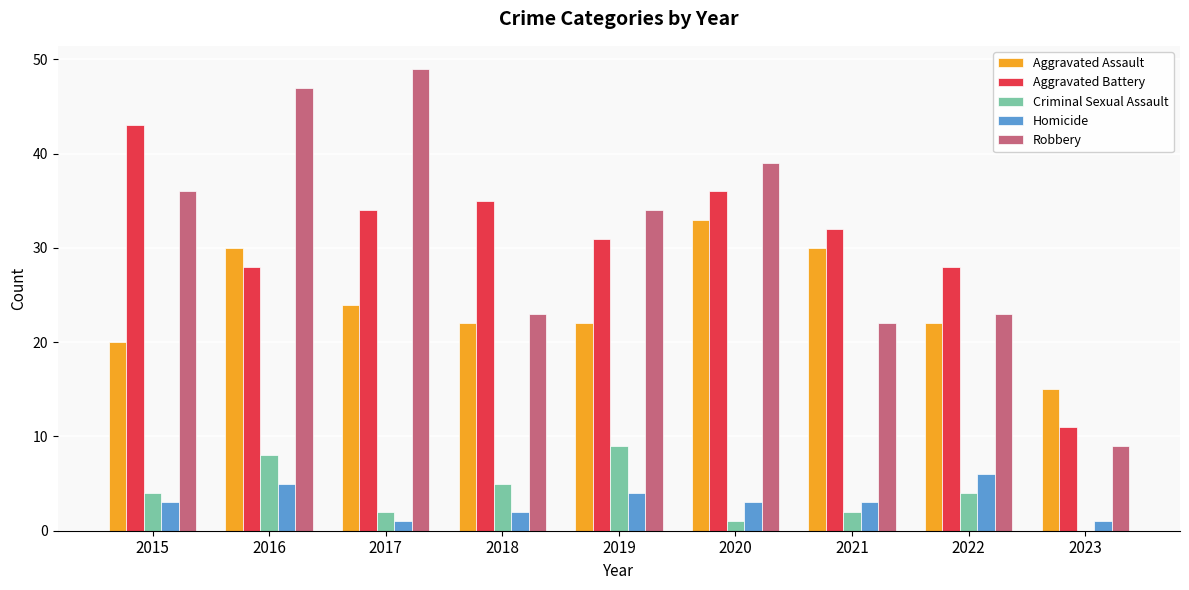

The value of Homicide at 2016 is 5. True or false?

True